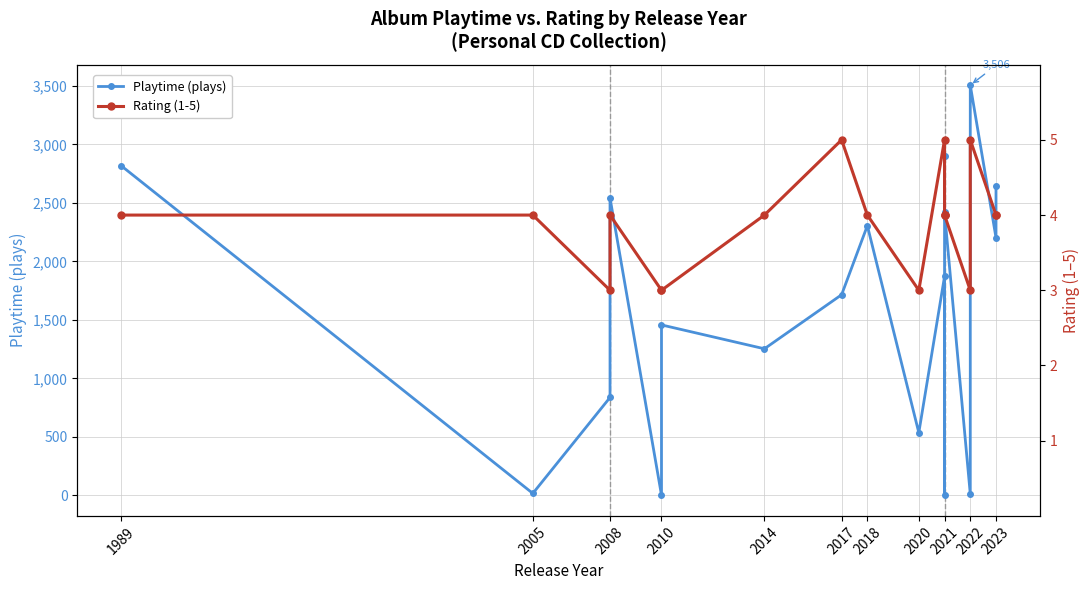

Is this an area chart (filled region under the line)?

No